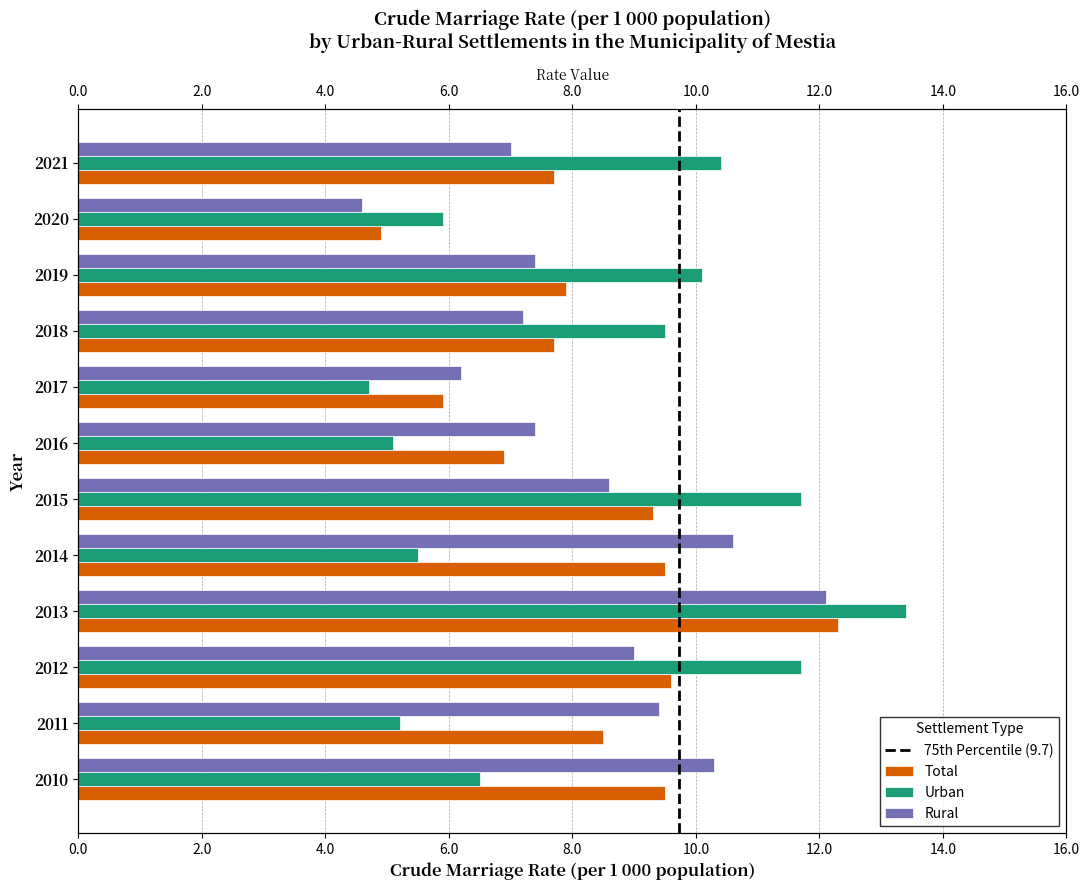

The Rural series shows 15.9 at 2013. True or false?

False